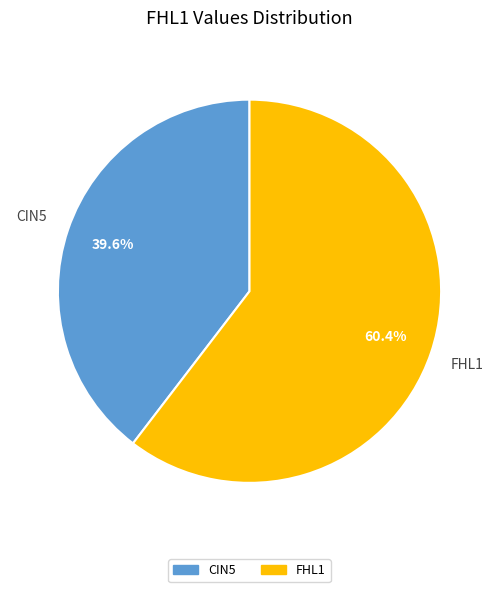

Is there any slice that represents more than half of the pie?

Yes